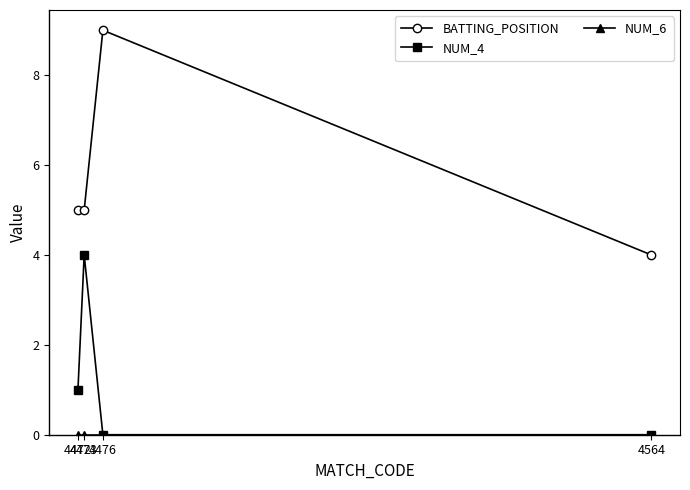

What is the maximum value shown in the chart?

9